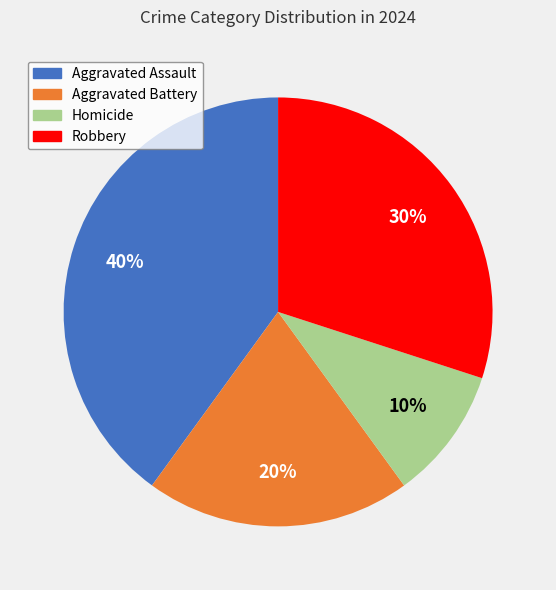

Which slice is the largest?

Aggravated Assault